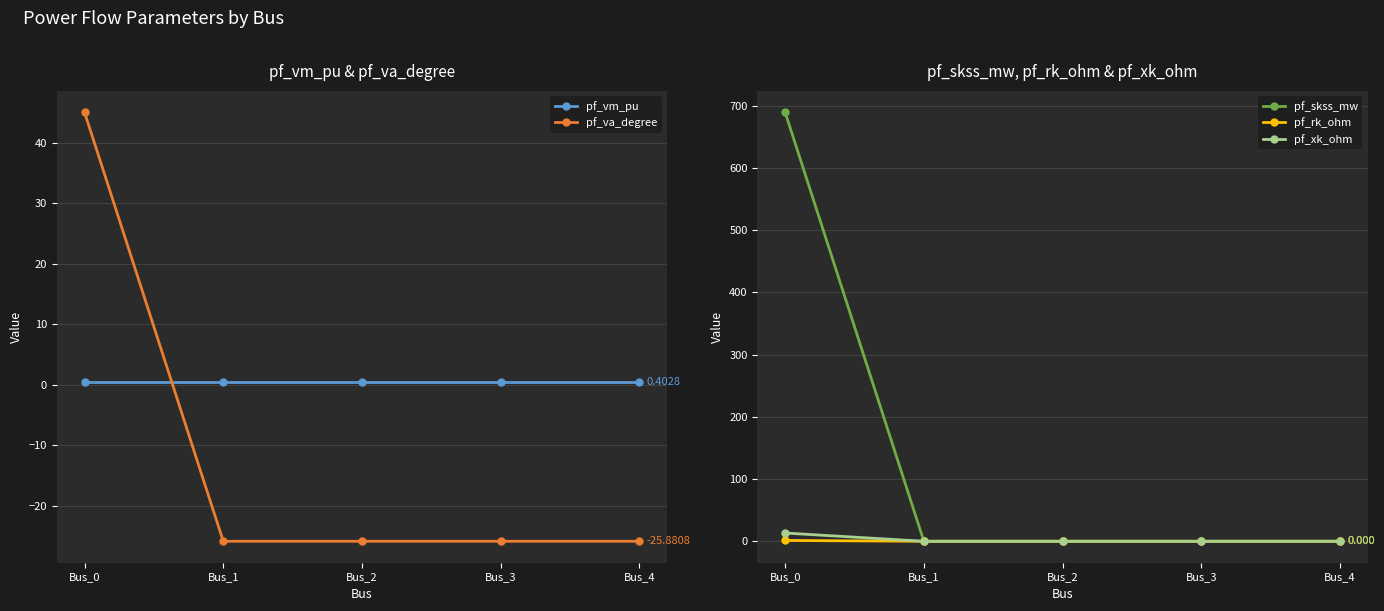

Which label corresponds to the largest value in the chart?

Bus_0